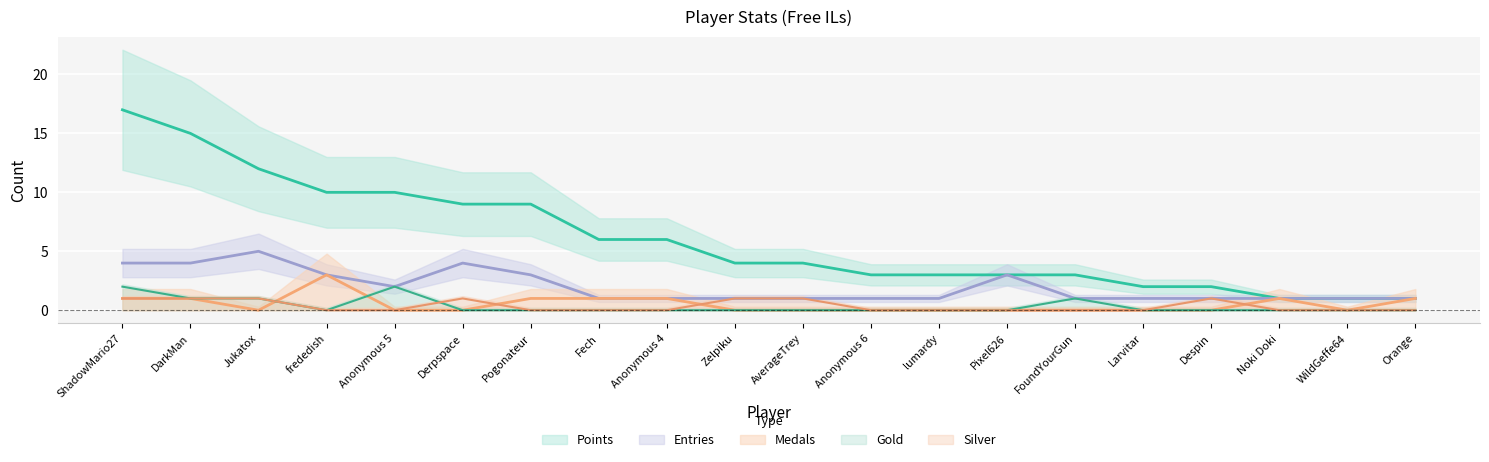

Reading right to left, list all the values displayed in this chart.

Points: Orange=1	WildGeffe64=1	Noki Doki=1	Despin=2	Larvitar=2	FoundYourGun=3	Pixel626=3	lumardy=3	Anonymous 6=3	AverageTrey=4	Zelpiku=4	Anonymous 4=6	Fech=6	Pogonateur=9	Derpspace=9	Anonymous 5=10	frededish=10	Jukatox=12	DarkMan=15	ShadowMario27=17
Medals: Orange=1	WildGeffe64=0	Noki Doki=1	Despin=0	Larvitar=0	FoundYourGun=0	Pixel626=0	lumardy=0	Anonymous 6=0	AverageTrey=0	Zelpiku=0	Anonymous 4=1	Fech=1	Pogonateur=1	Derpspace=0	Anonymous 5=0	frededish=3	Jukatox=0	DarkMan=1	ShadowMario27=1
Entries: Orange=1	WildGeffe64=1	Noki Doki=1	Despin=1	Larvitar=1	FoundYourGun=1	Pixel626=3	lumardy=1	Anonymous 6=1	AverageTrey=1	Zelpiku=1	Anonymous 4=1	Fech=1	Pogonateur=3	Derpspace=4	Anonymous 5=2	frededish=3	Jukatox=5	DarkMan=4	ShadowMario27=4
Gold: Orange=0	WildGeffe64=0	Noki Doki=0	Despin=0	Larvitar=0	FoundYourGun=1	Pixel626=0	lumardy=0	Anonymous 6=0	AverageTrey=0	Zelpiku=0	Anonymous 4=0	Fech=0	Pogonateur=0	Derpspace=0	Anonymous 5=2	frededish=0	Jukatox=1	DarkMan=1	ShadowMario27=2
Silver: Orange=0	WildGeffe64=0	Noki Doki=0	Despin=1	Larvitar=0	FoundYourGun=0	Pixel626=0	lumardy=0	Anonymous 6=0	AverageTrey=1	Zelpiku=1	Anonymous 4=0	Fech=0	Pogonateur=0	Derpspace=1	Anonymous 5=0	frededish=0	Jukatox=1	DarkMan=1	ShadowMario27=1